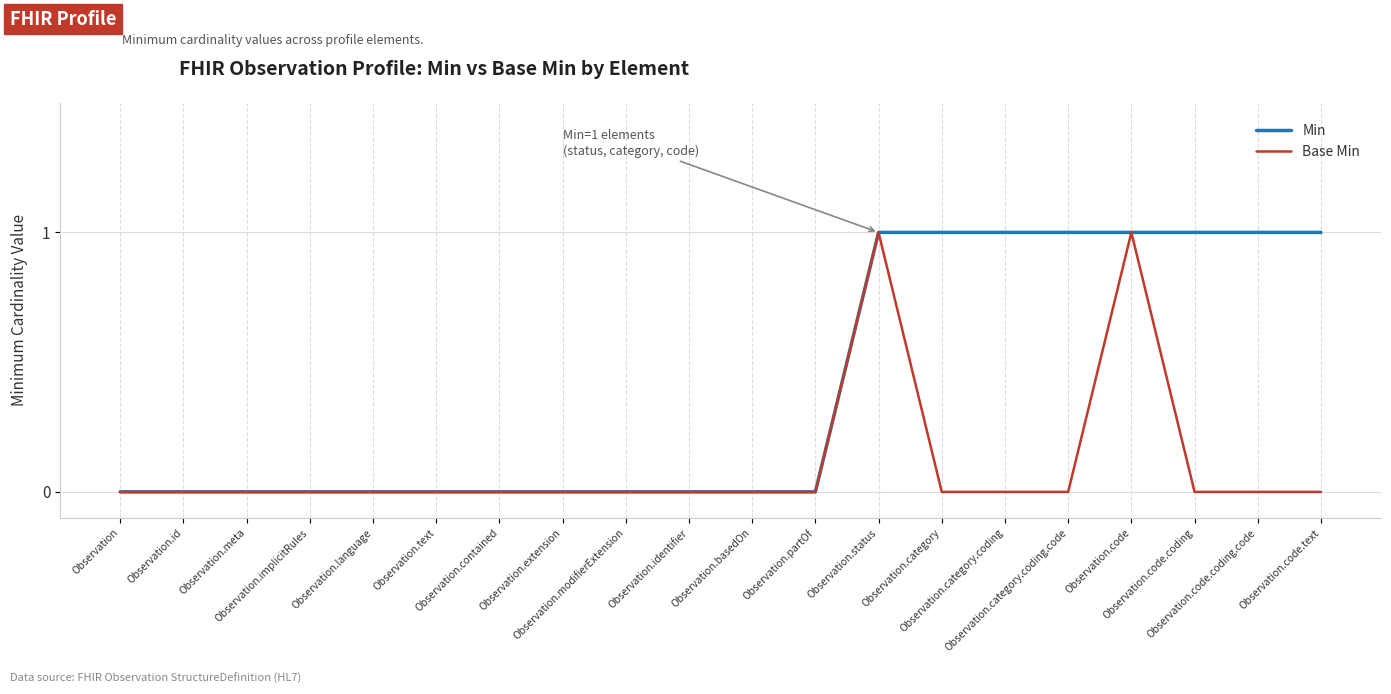

How many lines are shown in the chart?

2